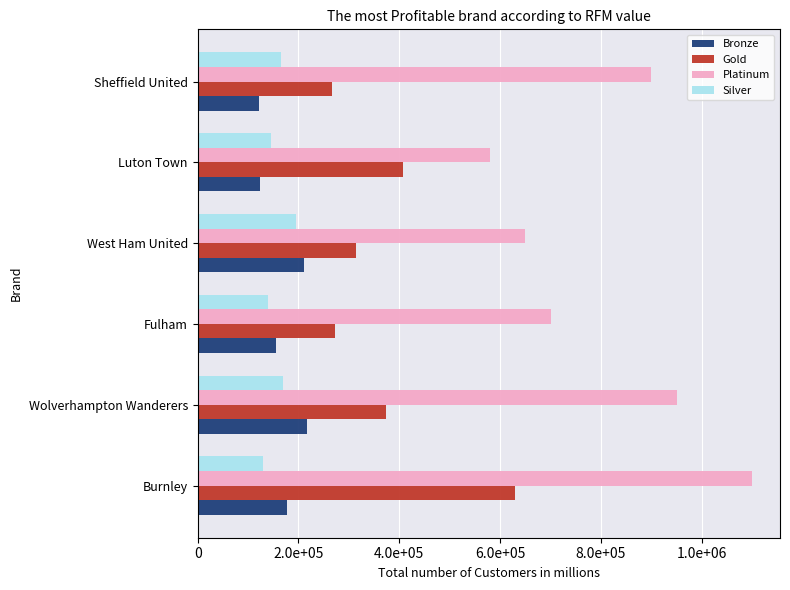

What are all the series names shown in the legend?

Bronze, Gold, Platinum, Silver